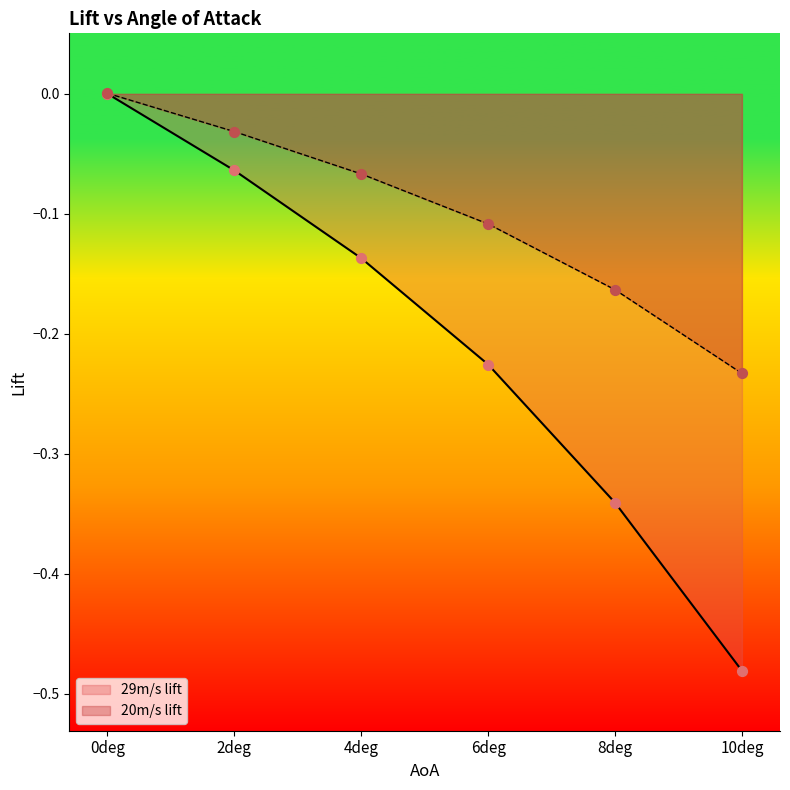

Which series has the largest Y range (max minus min)?

29m/s lift